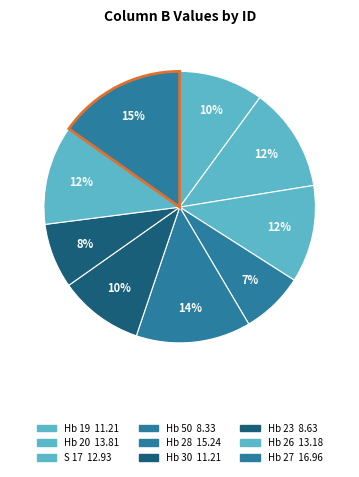

What portion of the pie excludes Hb 23?

92.3%